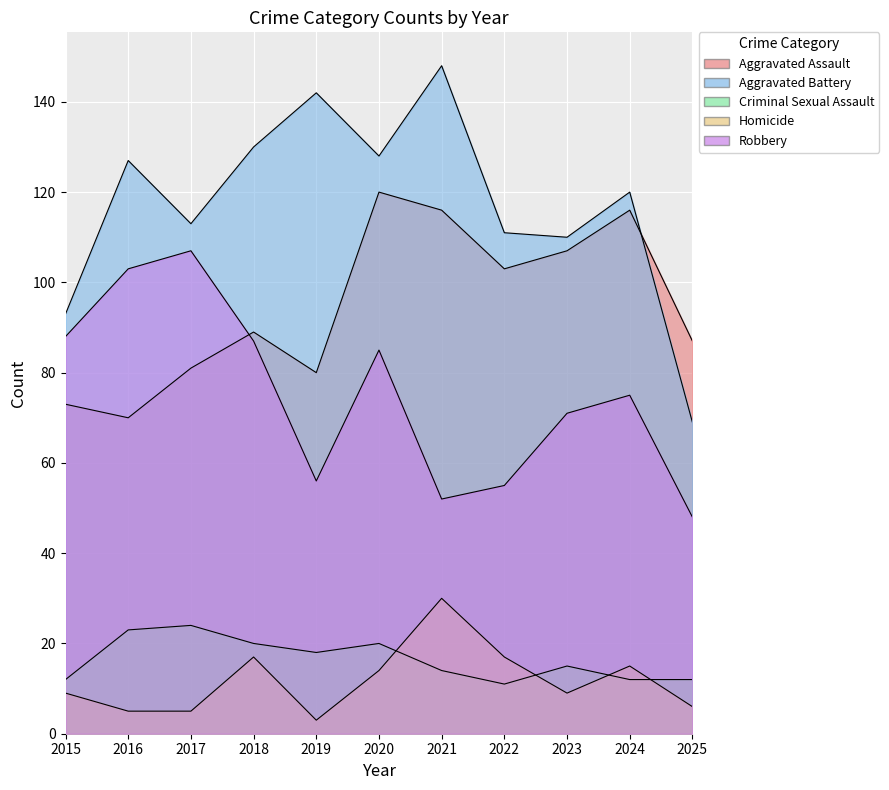

What is the average value of the Aggravated Battery series?

117